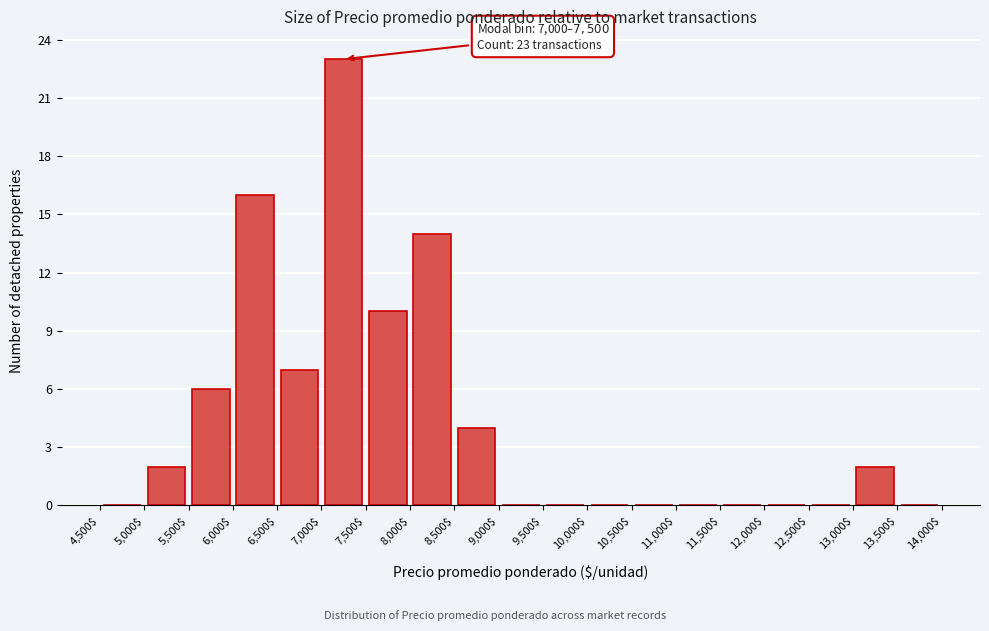

Which range on the x-axis has the tallest bar?

7,000$ to 7,500$